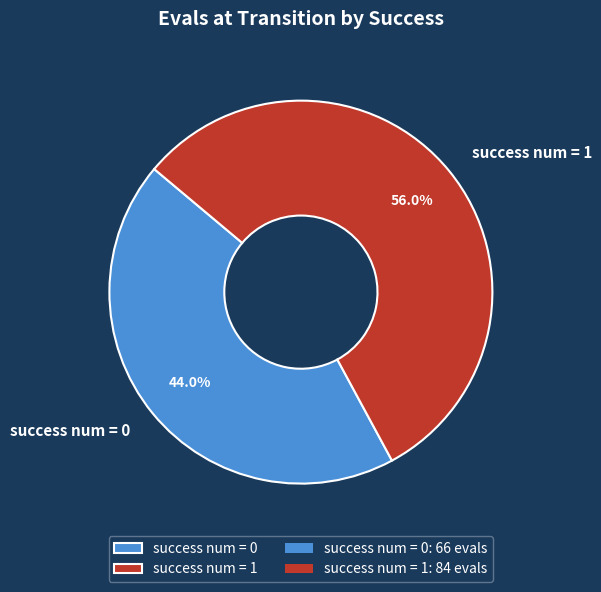

Does any single category account for the majority?

Yes